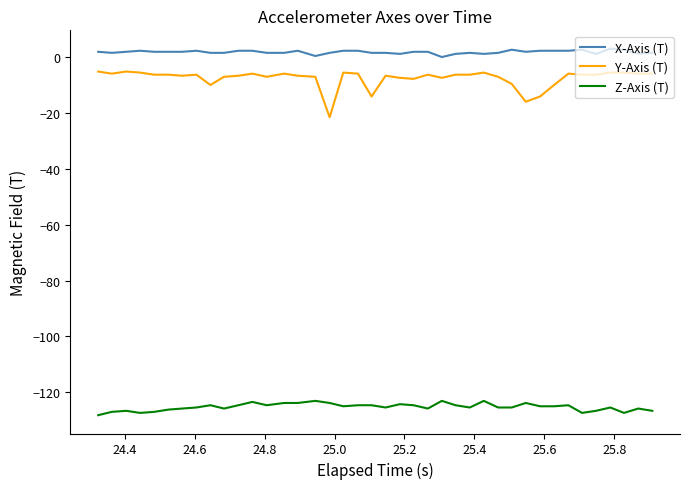

True or false: Y-Axis (T) and Z-Axis (T) cross at least once.

False